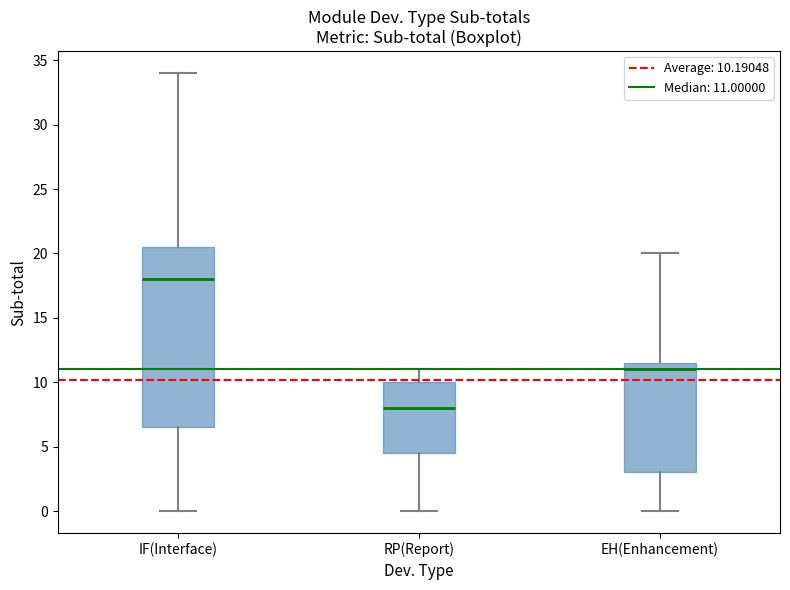

Reading left to right, read every box against the y-axis: the position of its median line, the range the box covers, and the ends of its whiskers. The values are not printed on the chart, so give them approximately, as read against the axis.

IF(Interface): median 18.0, box 6.5 to 20.5, whiskers 0.0 to 34.0
RP(Report): median 8.0, box 4.5 to 10.0, whiskers 0.0 to 11.0
EH(Enhancement): median 11.0, box 3.0 to 11.5, whiskers 0.0 to 20.0